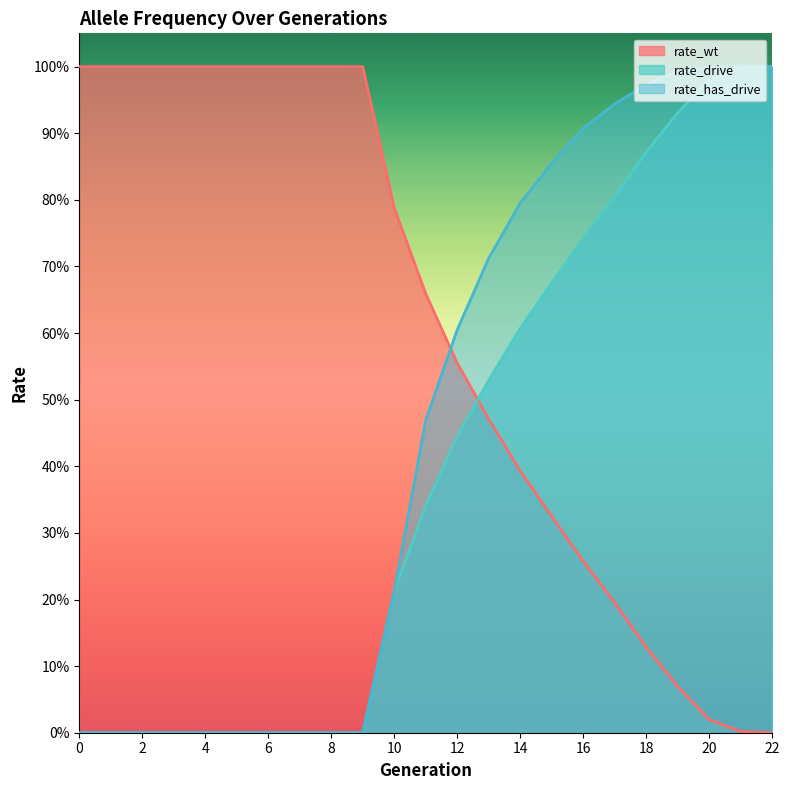

After their last crossing, which series has the higher values: rate_drive or rate_wt?

rate_drive